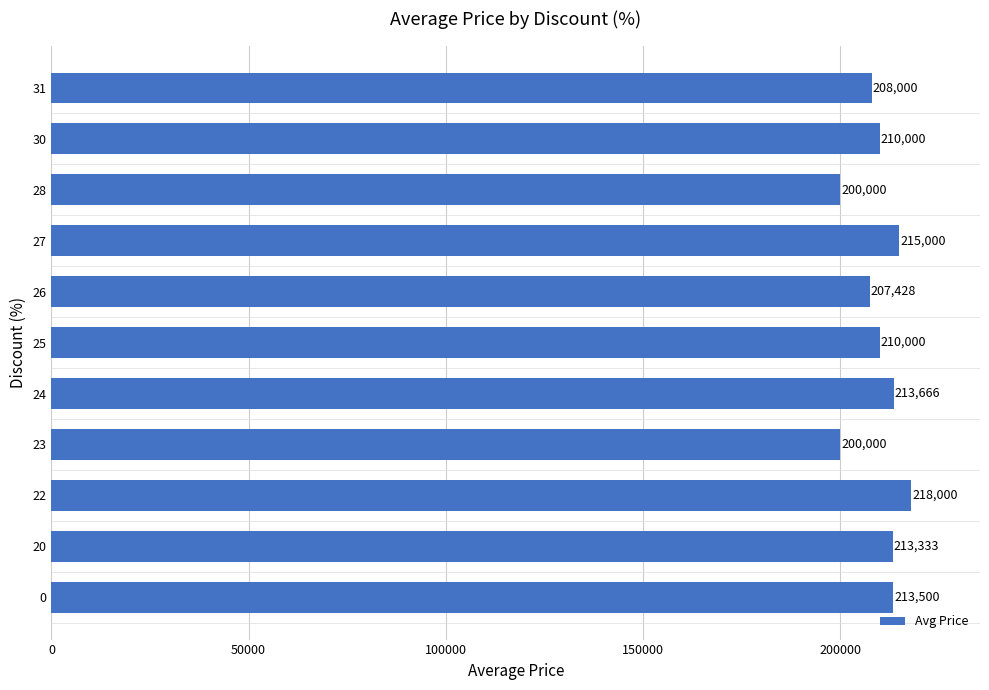

Approximately how many times larger is the value at 24 compared to 25?

1.0